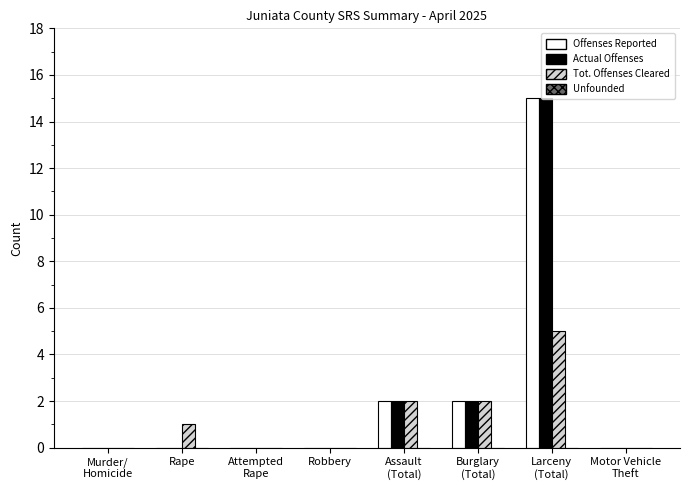

What is the average value of the Tot. Offenses Cleared series?

1